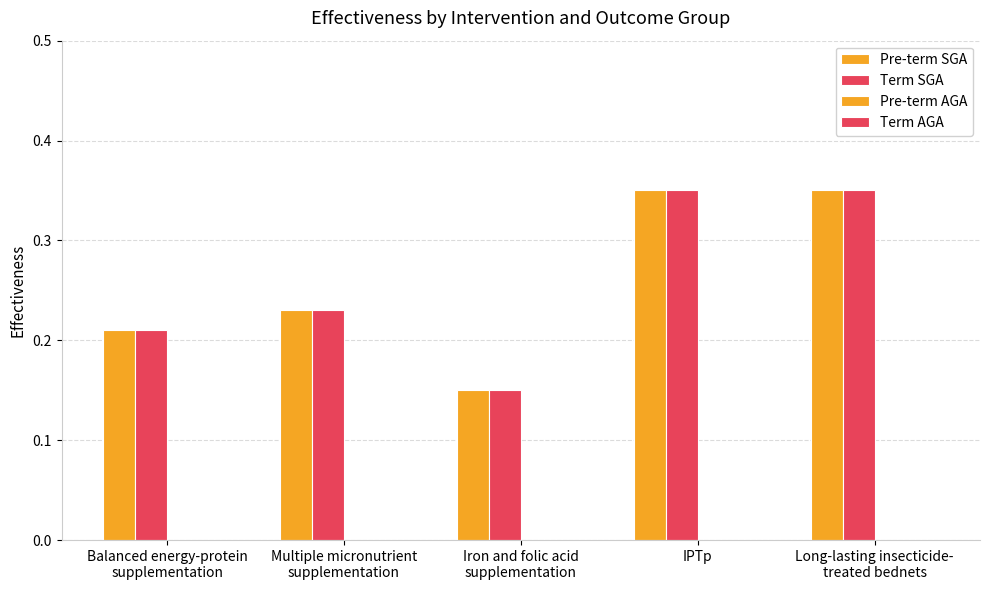

How many bars are there in each group?

2